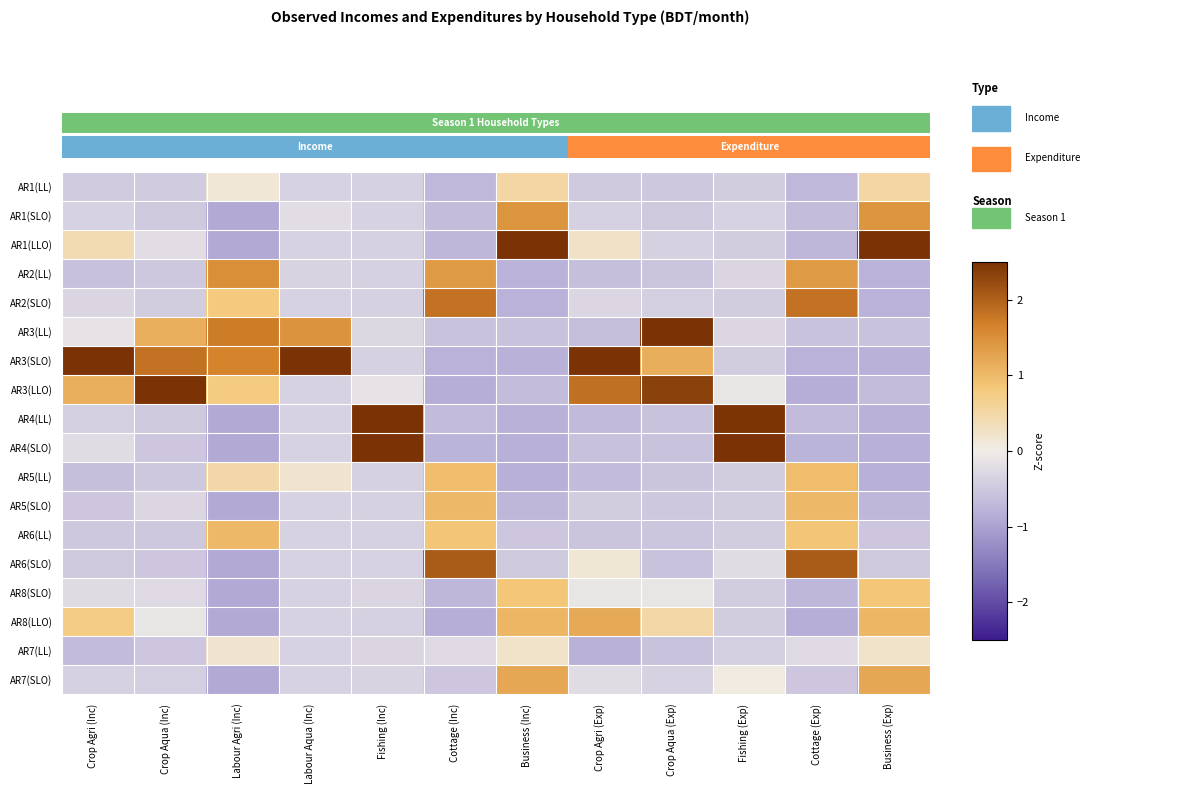

What is the spread (max minus min) of values at Business (Exp)?

3.4